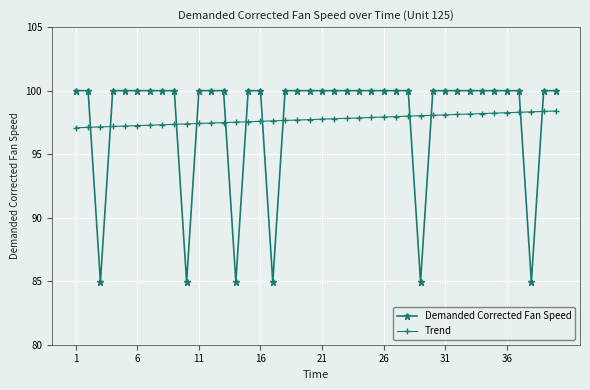

What is the value of the Demanded Corrected Fan Speed point at the 6th from the left?

100.0